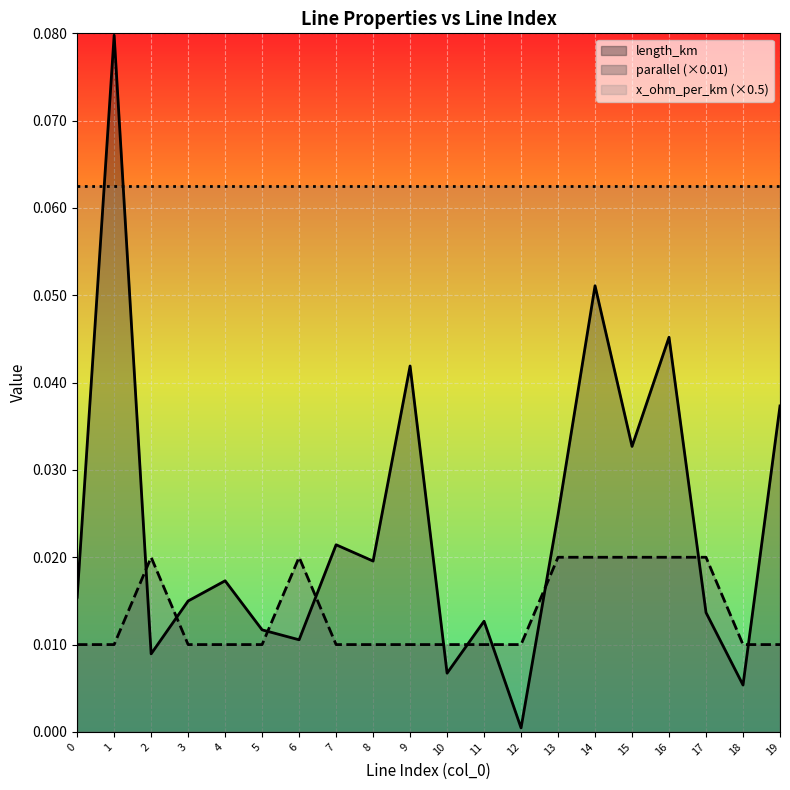

Between 18 and 15, which is larger?

15